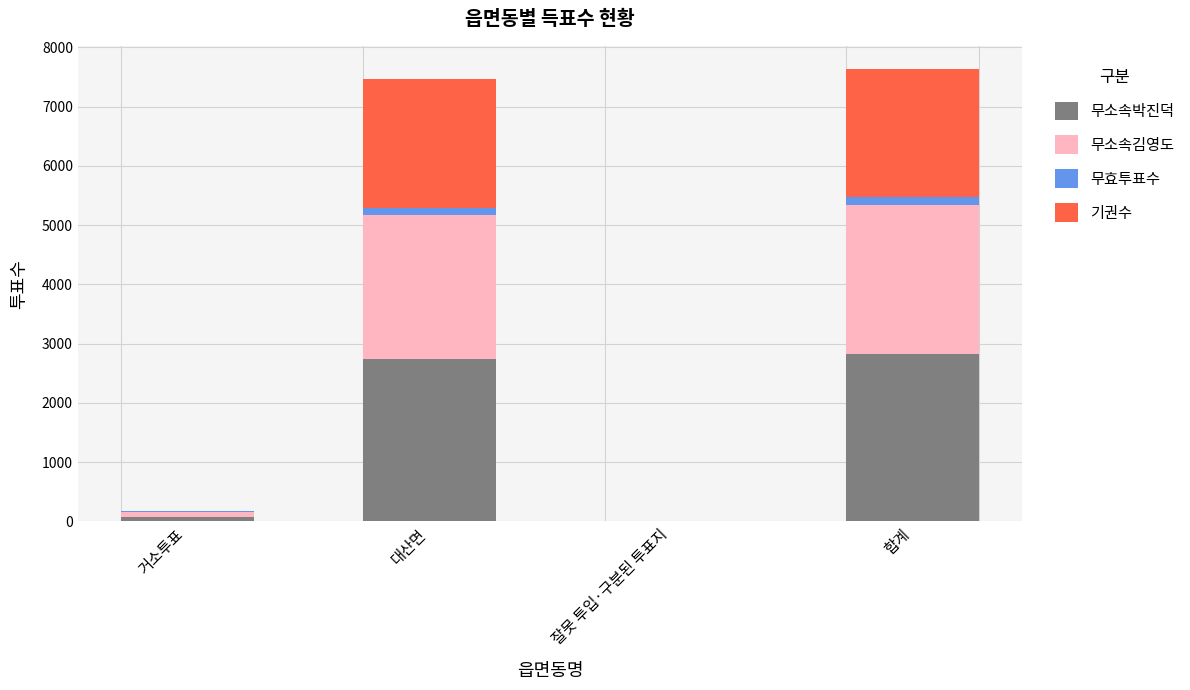

What is the maximum value for 무소속박진덕?

2831